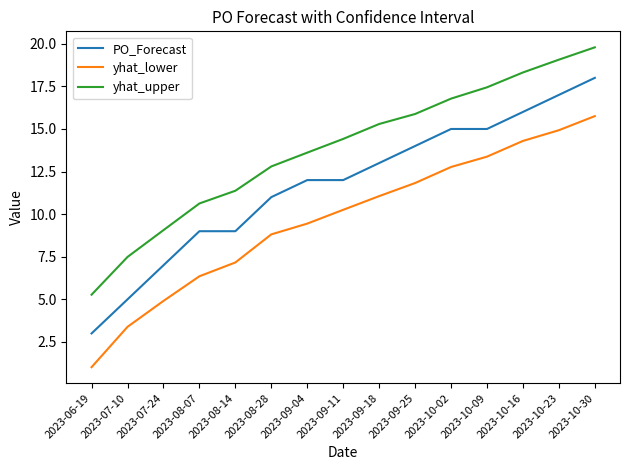

What is the difference between the second highest and second lowest values in the yhat_upper series?

11.6